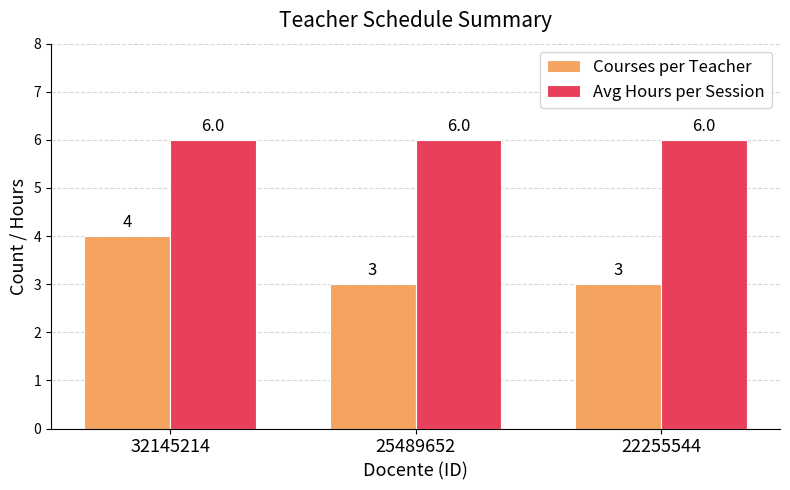

How many data points does each series have?

3